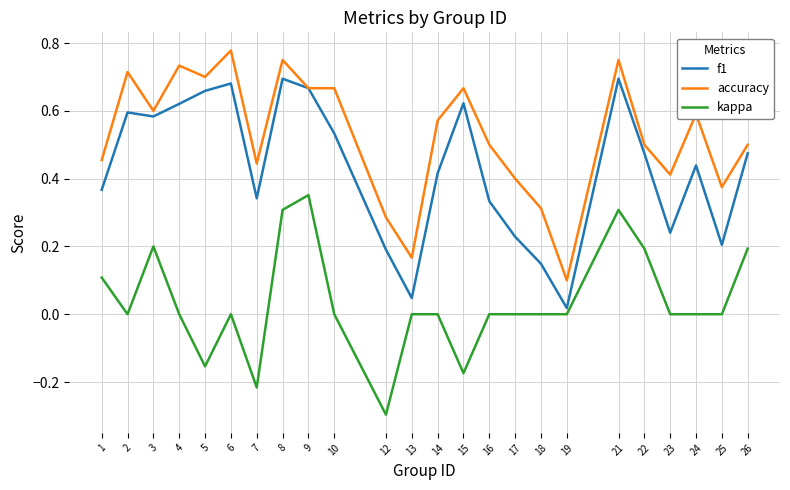

Which series changed the most between 3 and 10?

kappa